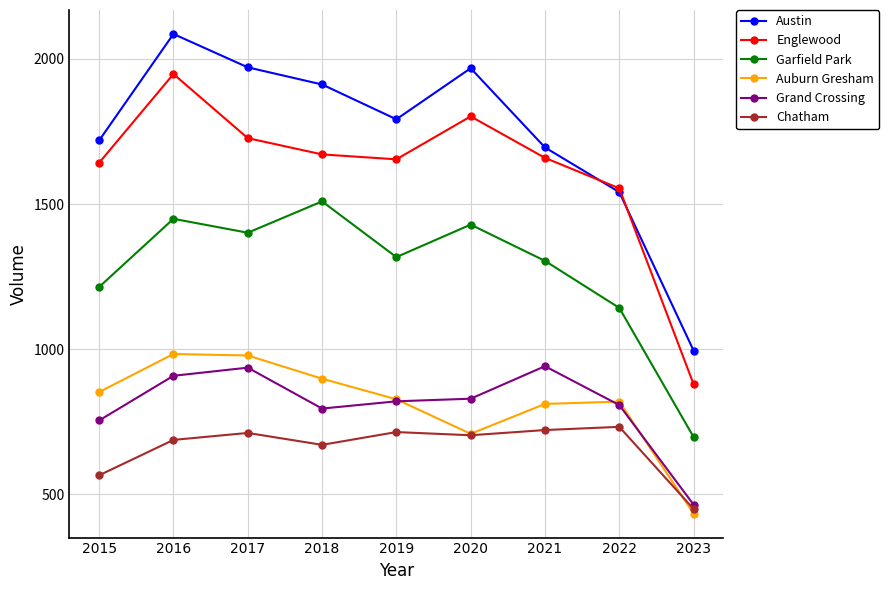

At which category is the sum across all series the highest?

2016